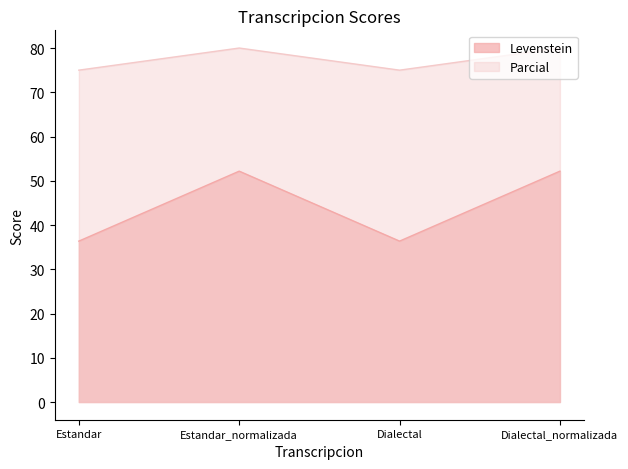

Reading left to right, transcribe all the data shown in this chart.

Levenstein: Estandar=36.4	Estandar_normalizada=52.2	Dialectal=36.4	Dialectal_normalizada=52.2
Parcial: Estandar=75.0	Estandar_normalizada=80.0	Dialectal=75.0	Dialectal_normalizada=80.0